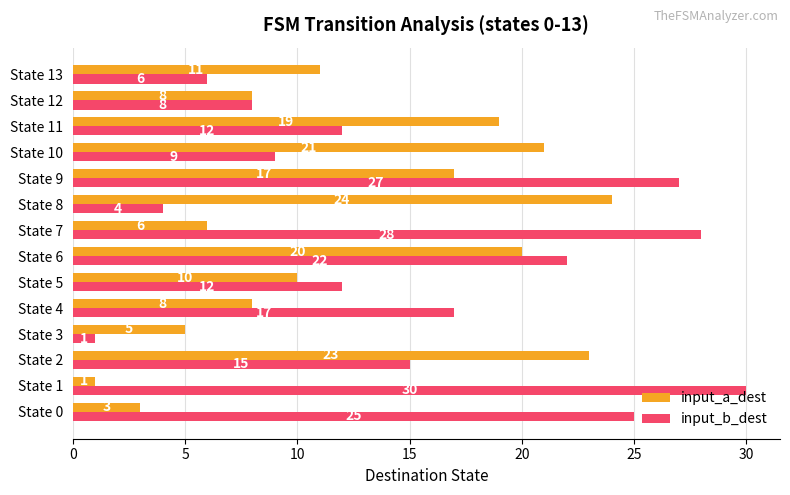

Is it true that input_a_dest equals 20 at State 6?

True